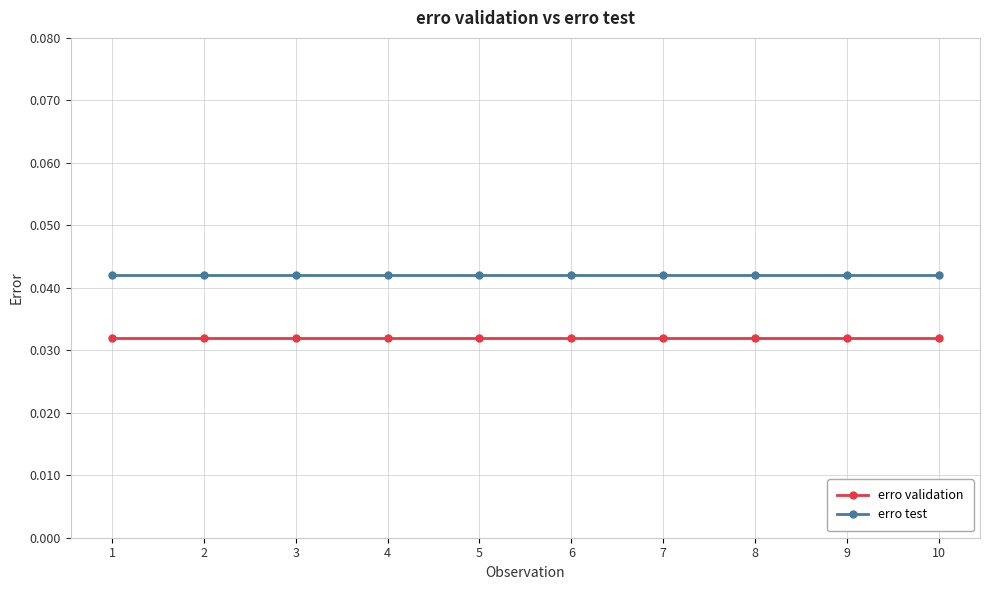

True or false: erro test and erro validation cross at least once.

False